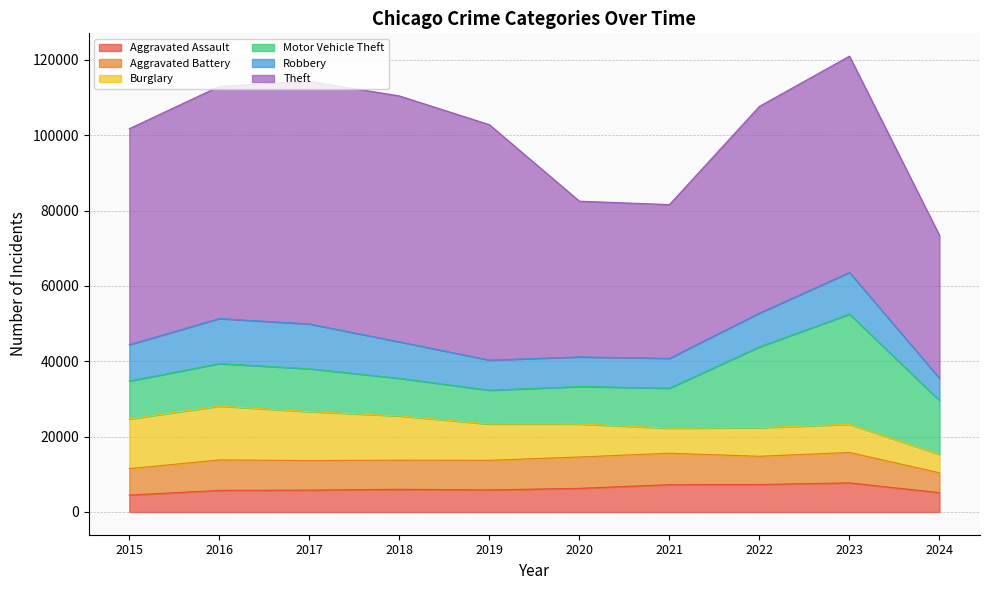

Reading left to right, transcribe all the data shown in this chart.

Aggravated Assault: 4480	5713	5793	6002	5841	6265	7242	7280	7710	5125
Aggravated Battery: 7019	8086	7845	7735	7858	8320	8347	7491	8077	5267
Burglary: 13184	14289	13001	11747	9638	8758	6662	7593	7483	4878
Motor Vehicle Theft: 10068	11285	11380	9985	8977	9959	10603	21462	29246	14313
Robbery: 9638	11960	11880	9681	7995	7855	7920	8963	11054	5907
Theft: 57351	61623	64386	65290	62495	41338	40813	54880	57433	37915